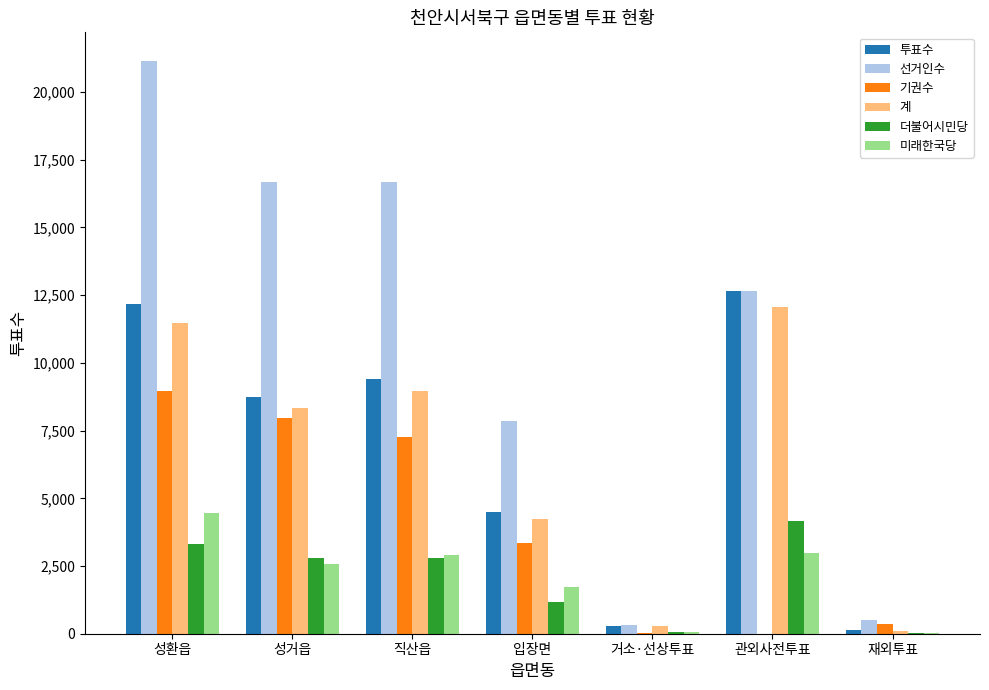

What is the difference between the 투표수 values at 거소·선상투표 and 직산읍?

9119